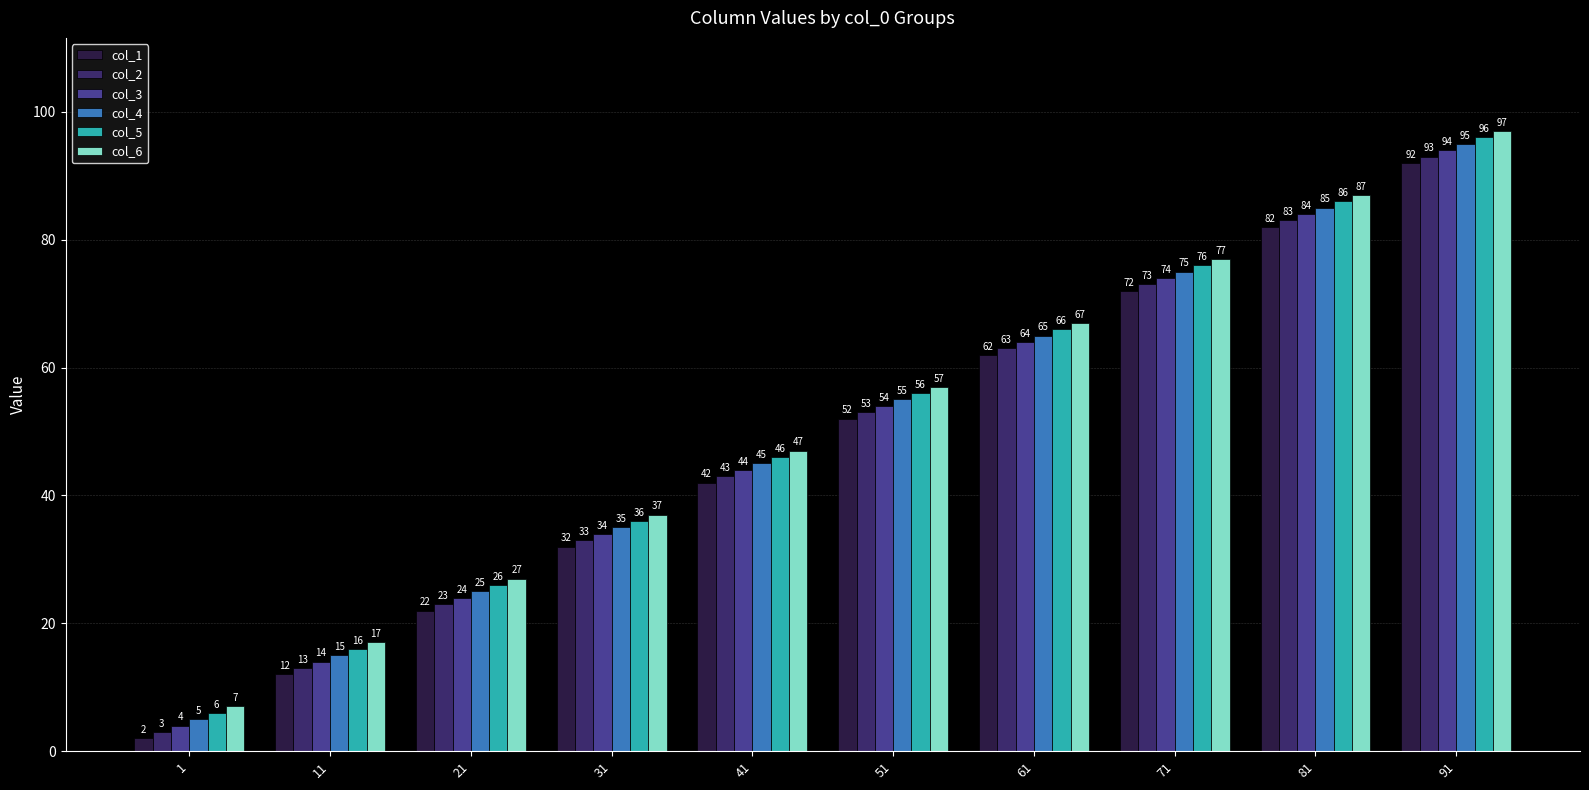

What is the value of the col_6 bar at the 6th from the left?

57